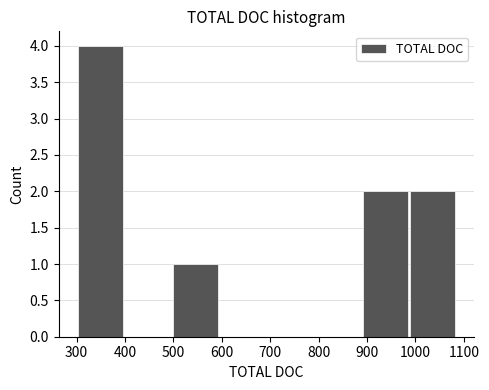

Reading left to right, transcribe this chart: for each bar, give the range it covers on the x-axis and its height. Neither the bar edges nor the heights are printed on the chart, so give them approximately, as read against the axes.

300 to 400: 4
400 to 500: 0
500 to 600: 1
600 to 690: 0
690 to 790: 0
790 to 890: 0
890 to 990: 2
990 to 1090: 2